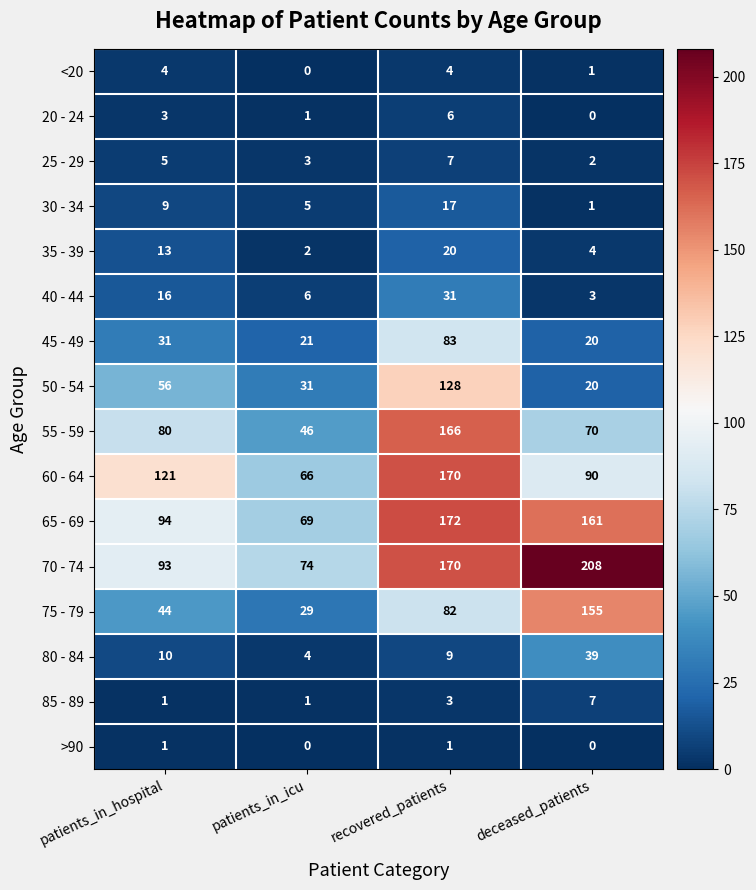

How many data points does each series have?

4